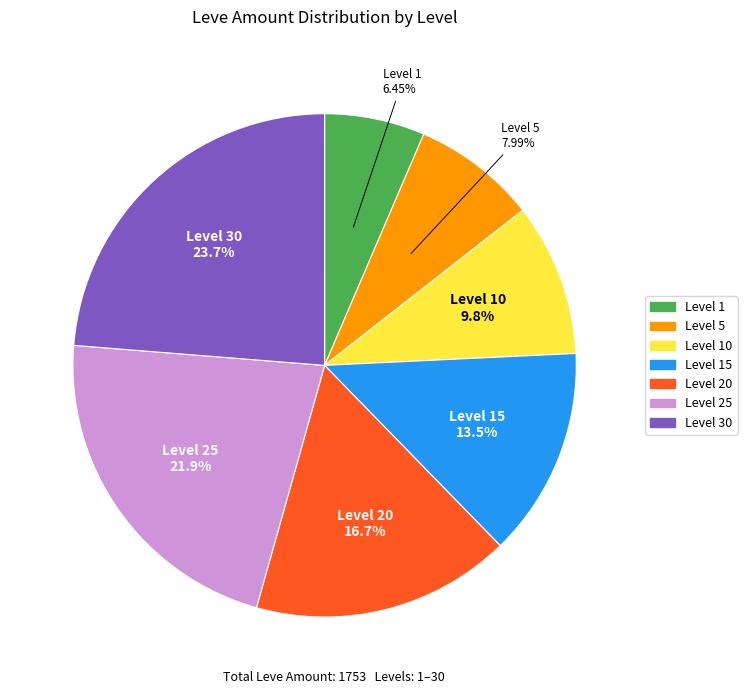

Does any single category account for the majority?

No